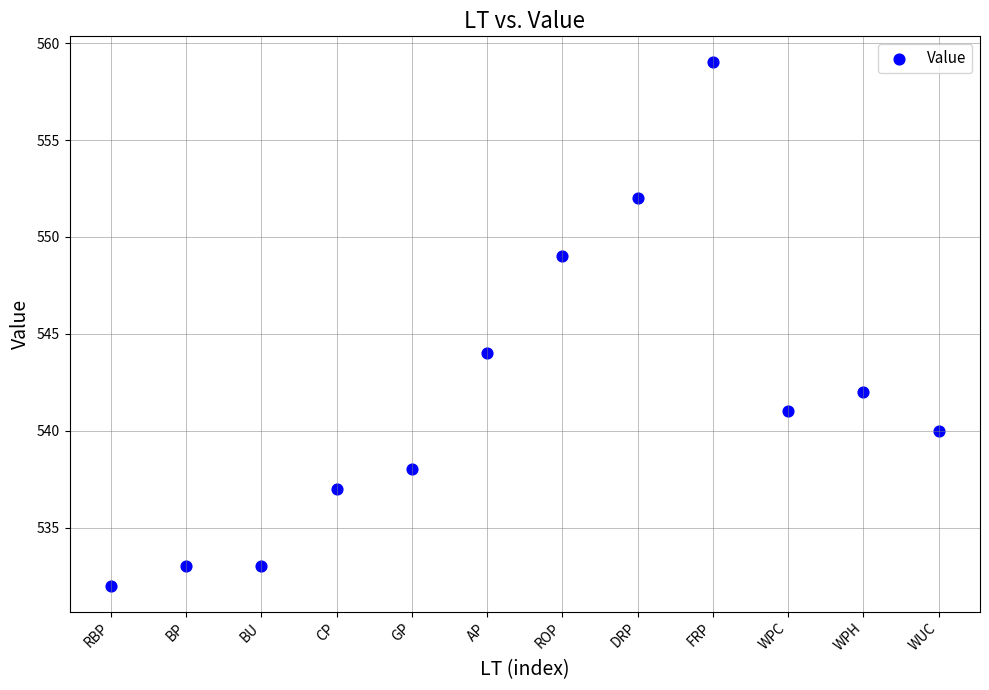

What is the range of Y values (max minus min)?

27